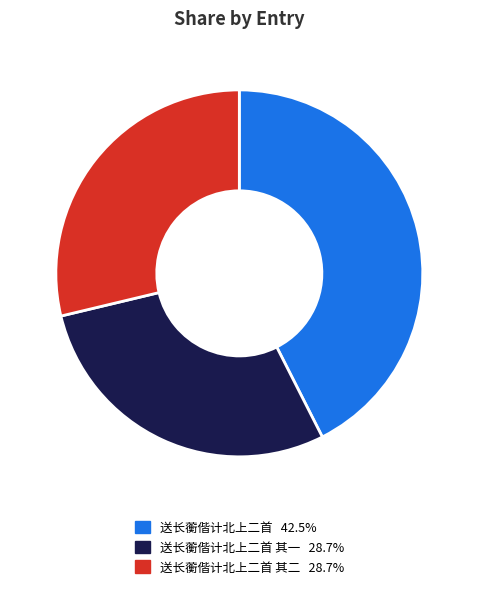

Is there a majority slice in this chart?

No